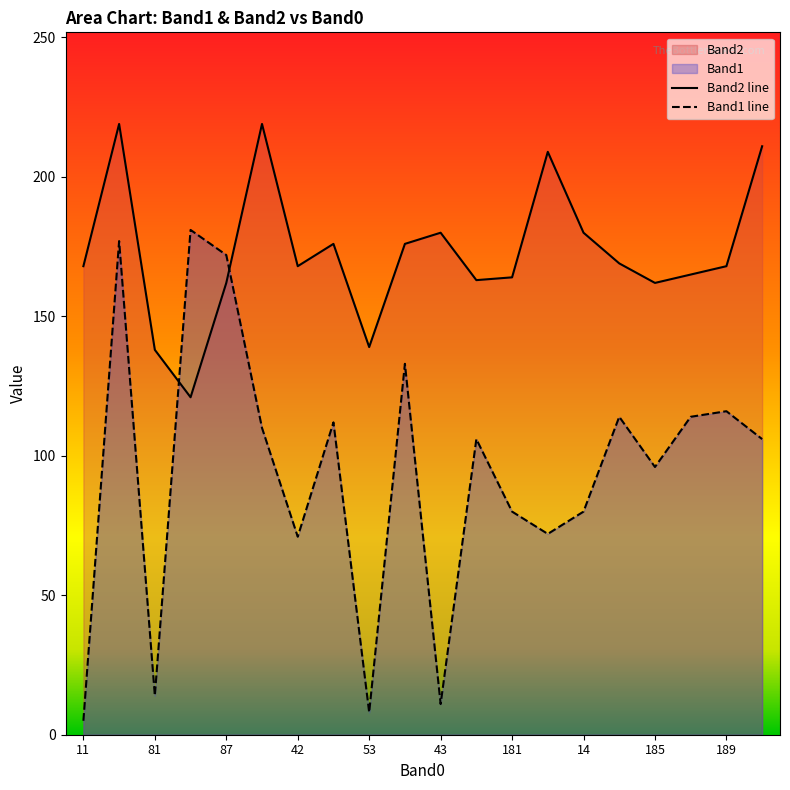

Which series has the largest range (max minus min)?

Band1 line